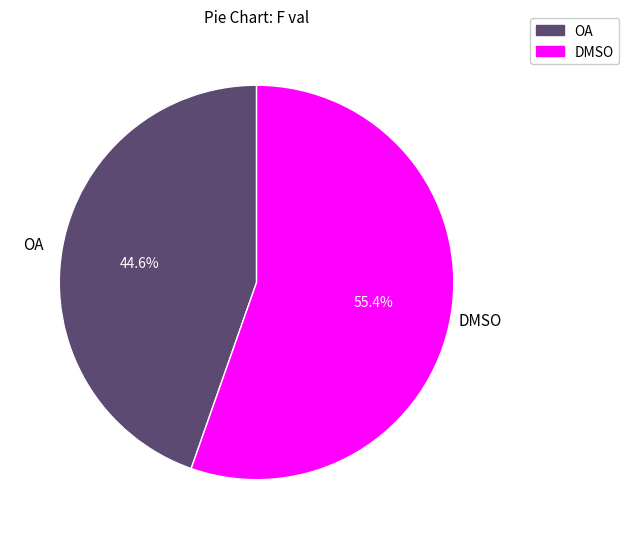

To the nearest percent, what is the difference between the DMSO and OA slice percentages?

11%